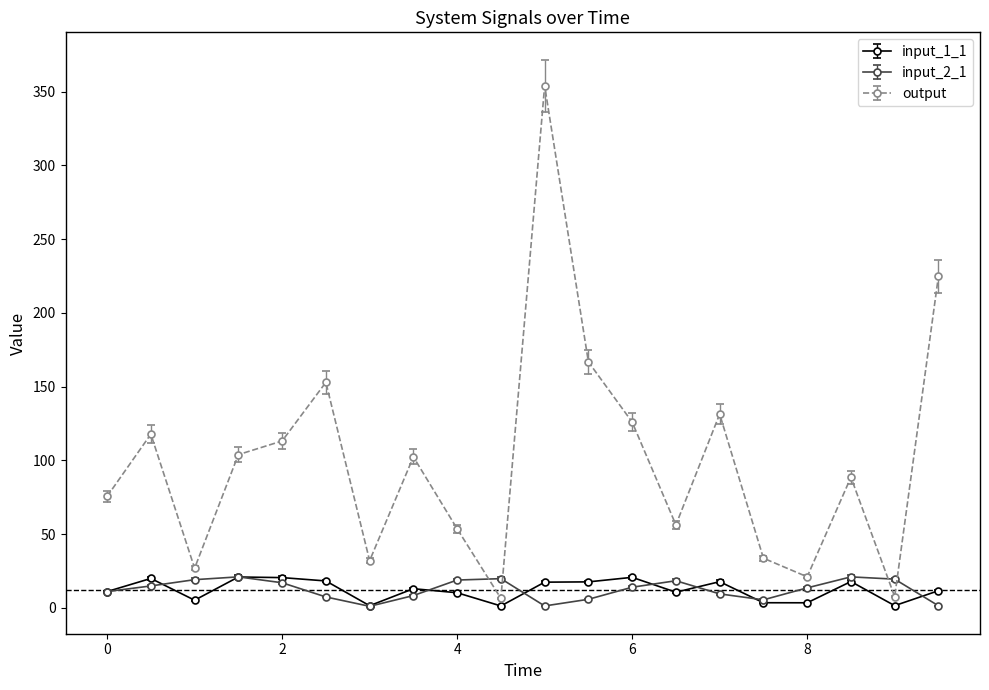

True or false: input_2_1 and output cross at least once.

True